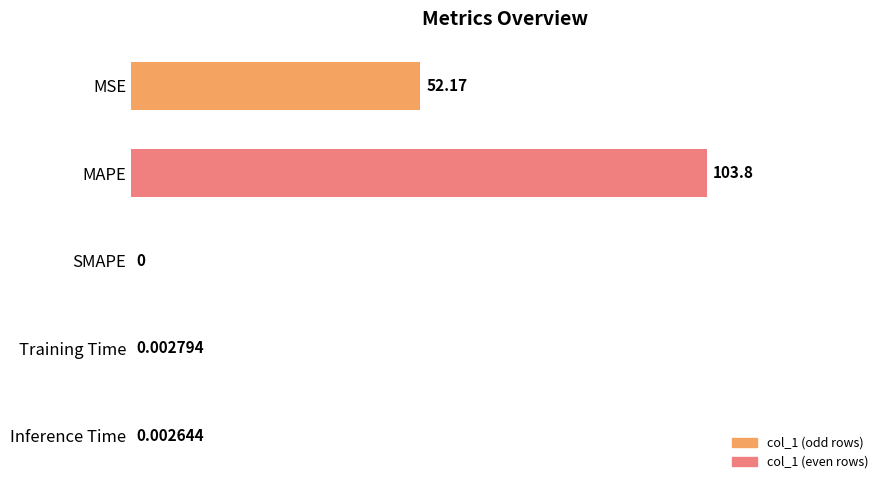

Approximately how many times larger is the value at MSE compared to MAPE?

0.5